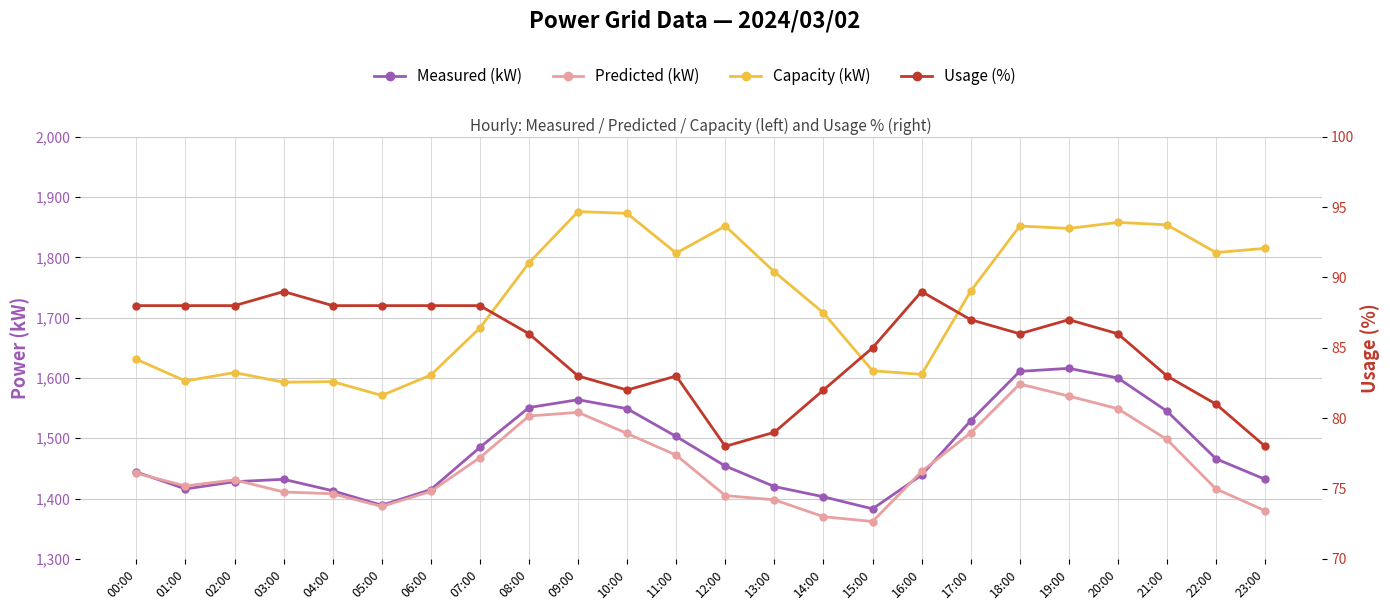

How many data points in Measured (kW) are above 1454?

11